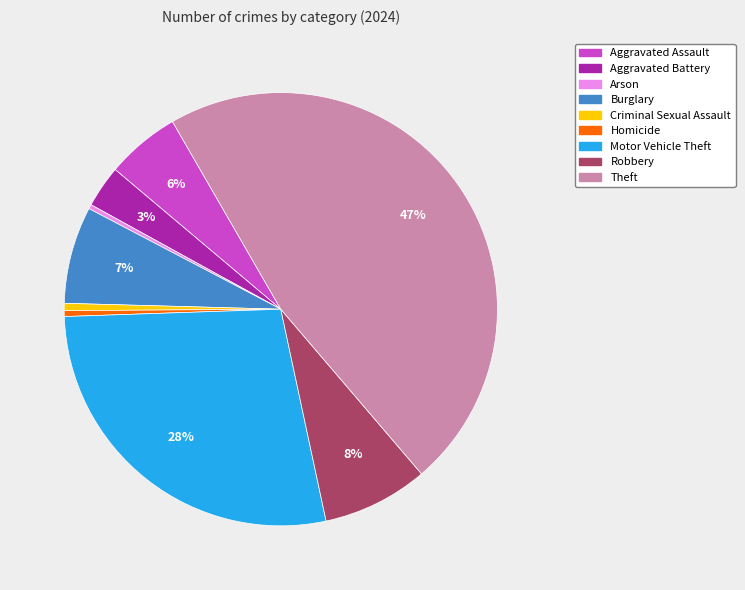

Approximately how many times larger is the value at Aggravated Assault compared to Arson?

17.0